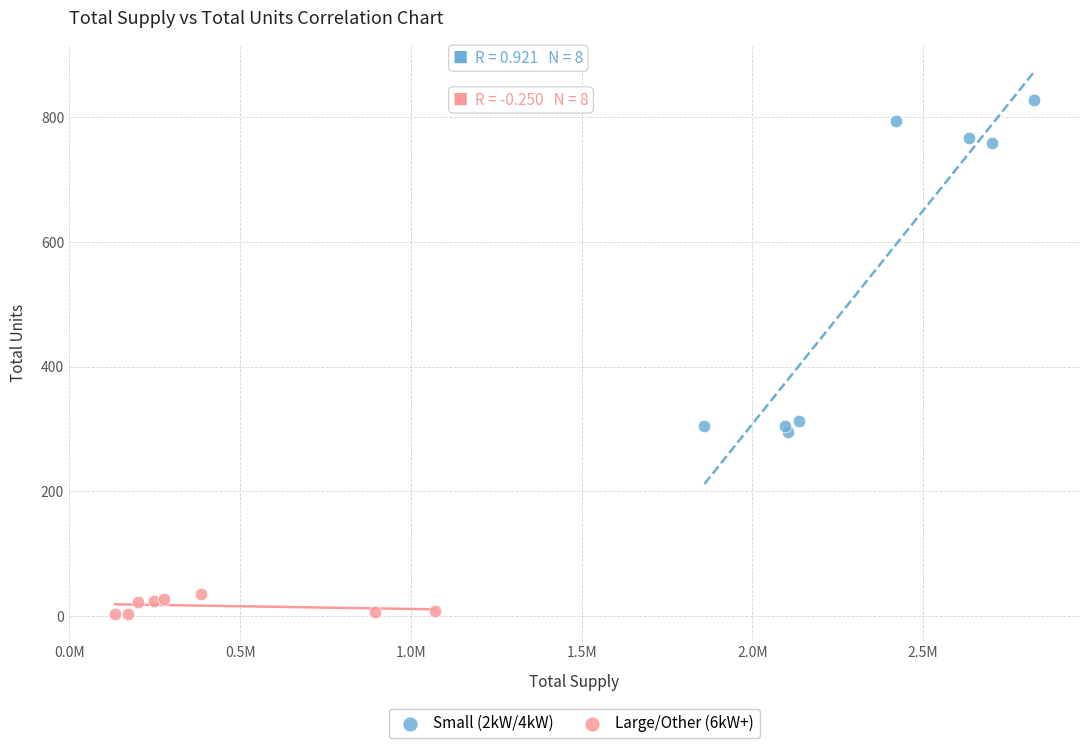

Which series contains the lowest Y value?

Large/Other (6kW+)